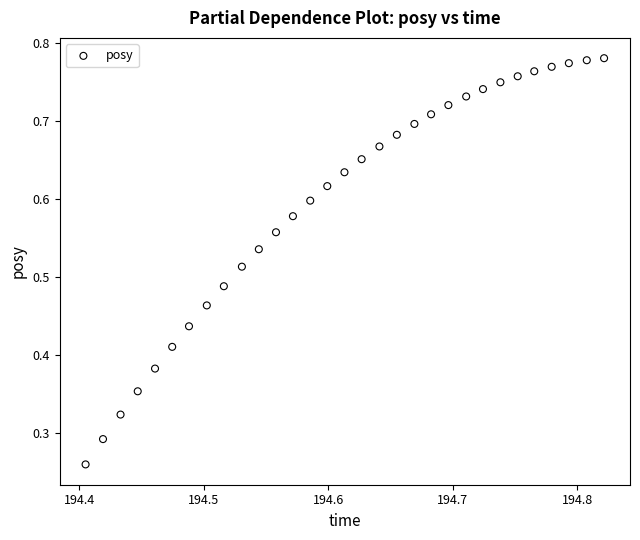

How many points are shown in the scatter plot?

31